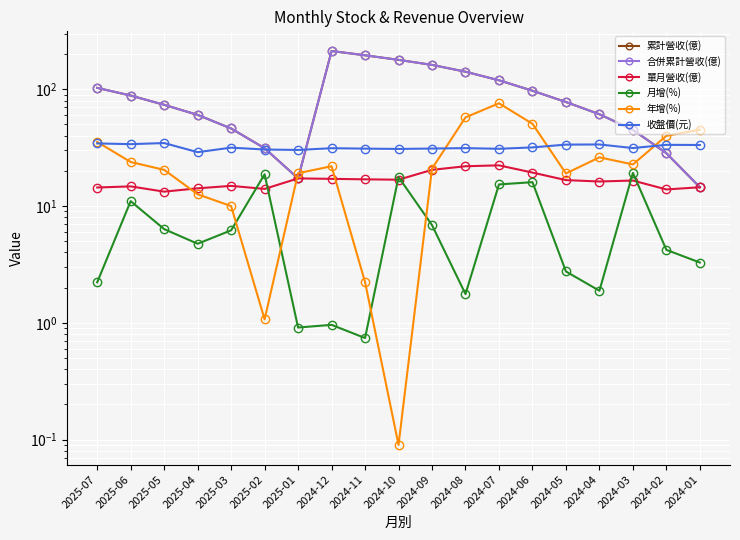

Rank the series at 2025-07 from highest to lowest value.

累計營收(億), 合併累計營收(億), 年增(%), 收盤價(元), 單月營收(億), 月增(%)